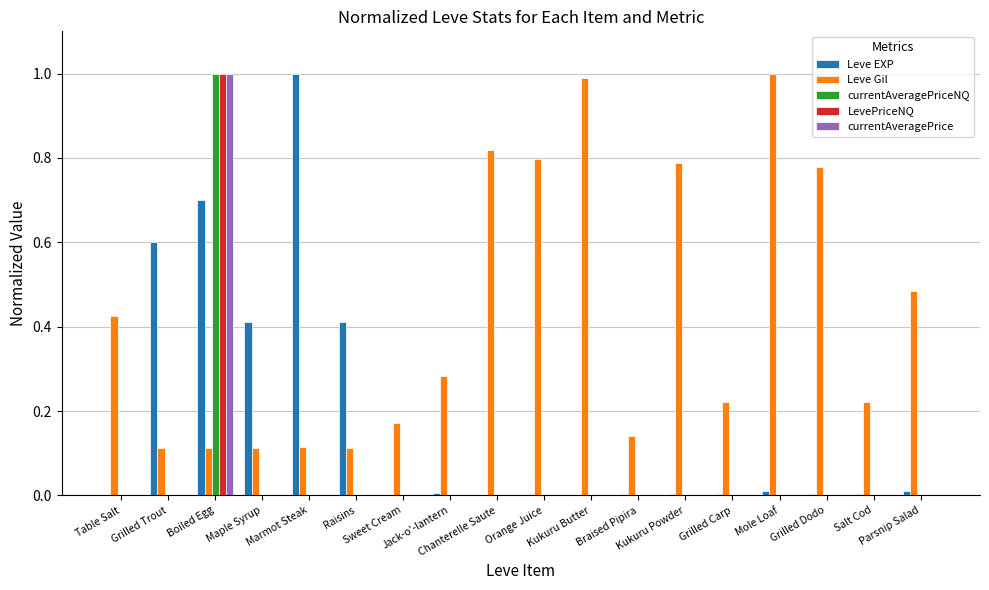

What are all the series names shown in the legend?

Leve EXP, Leve Gil, currentAveragePriceNQ, LevePriceNQ, currentAveragePrice